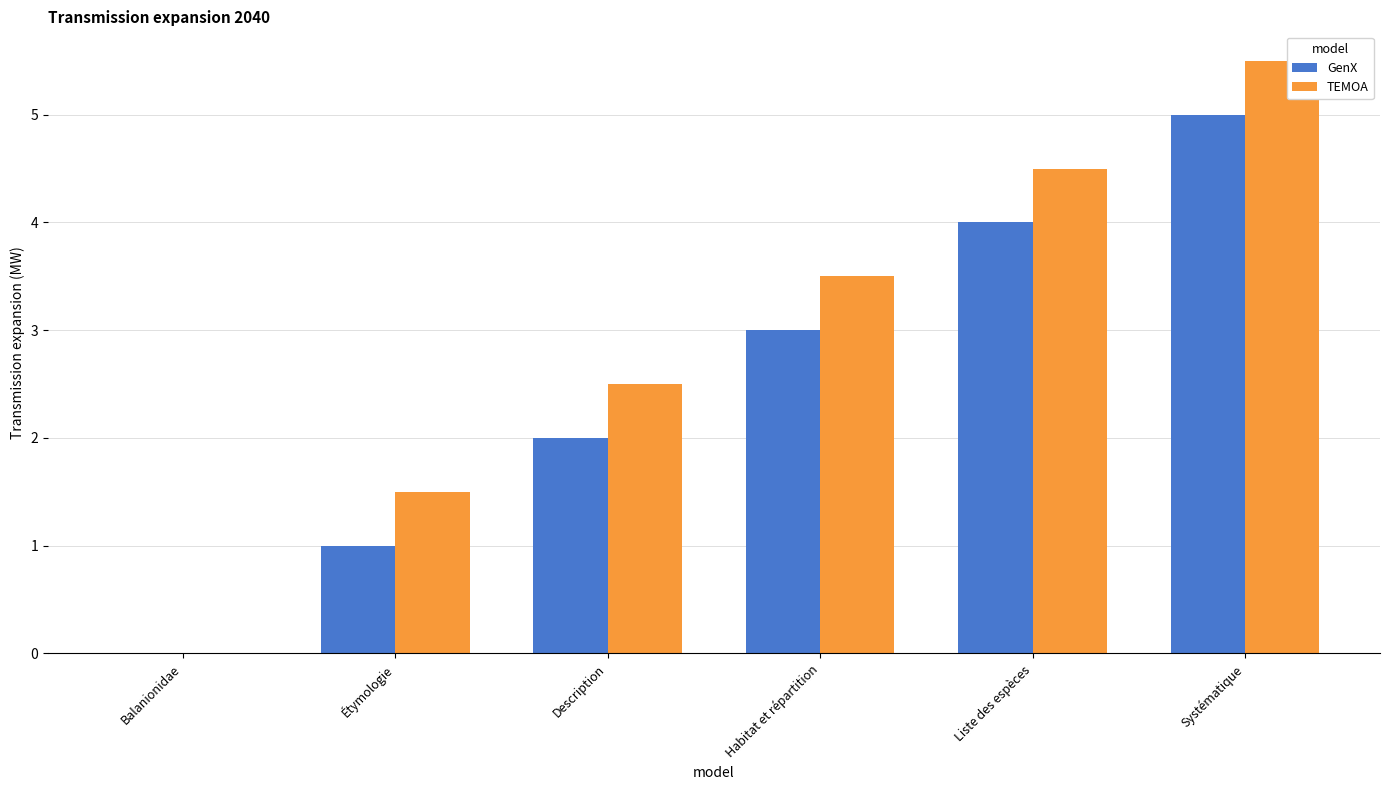

Reading left to right, what are all the values shown in this chart?

GenX: 0.0	1.0	2.0	3.0	4.0	5.0
TEMOA: 0.0	1.5	2.5	3.5	4.5	5.5